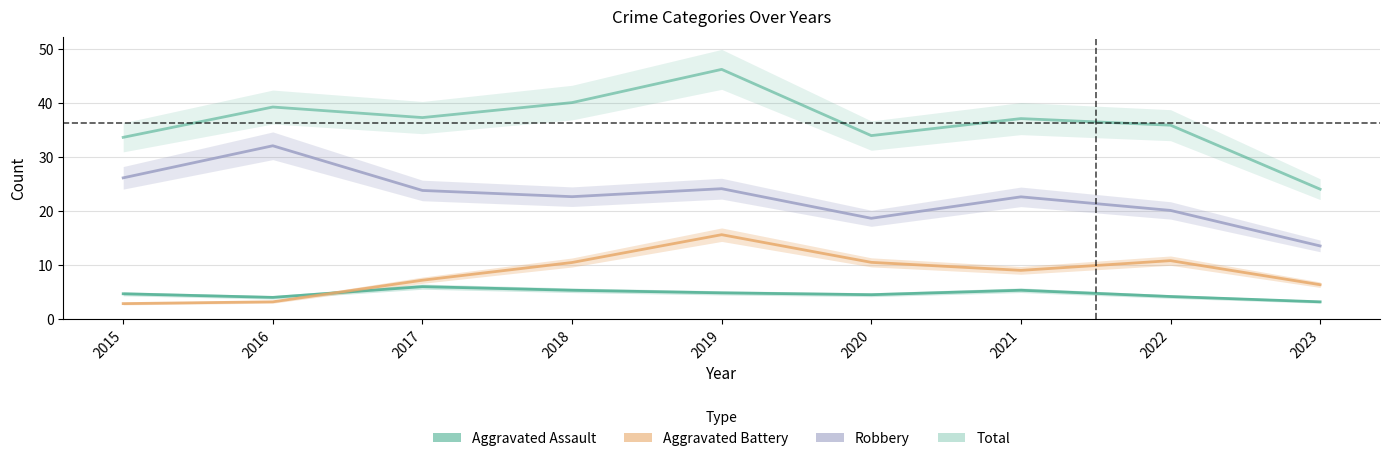

What is the total value across all series at 2017?

74.4